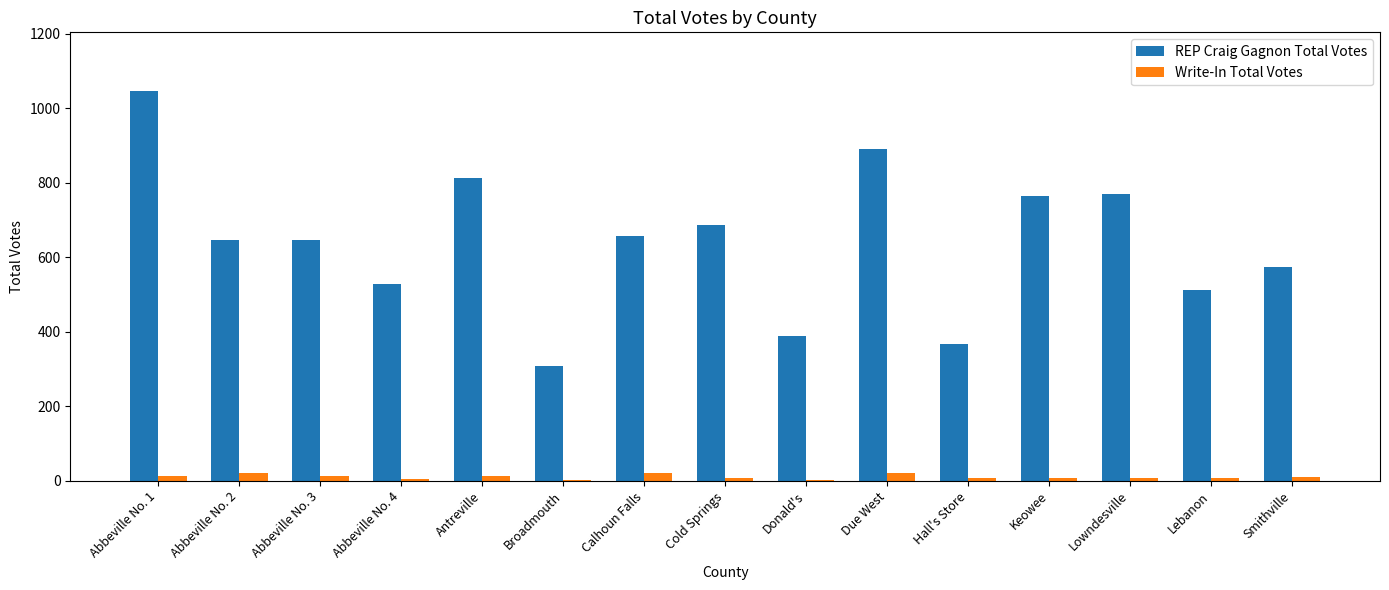

What is the sum of all REP Craig Gagnon Total Votes values?

9595